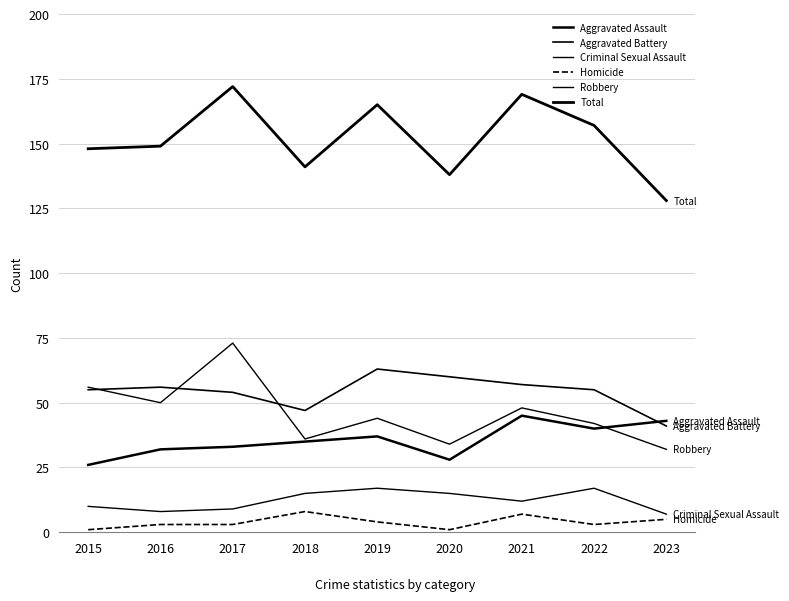

Is this an area chart (filled region under the line)?

No